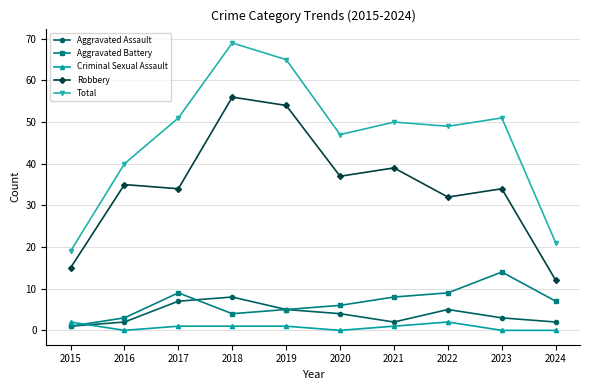

What is the sum of all Aggravated Battery values?

66